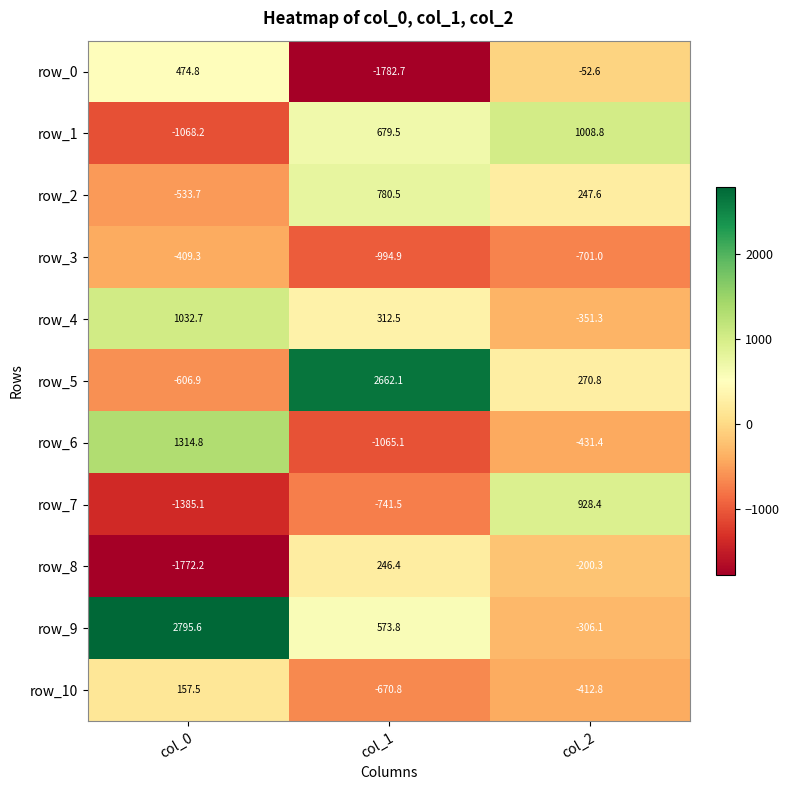

Rank the series by their maximum value, from highest to lowest.

row_9, row_5, row_6, row_4, row_1, row_7, row_2, row_0, row_8, row_10, row_3